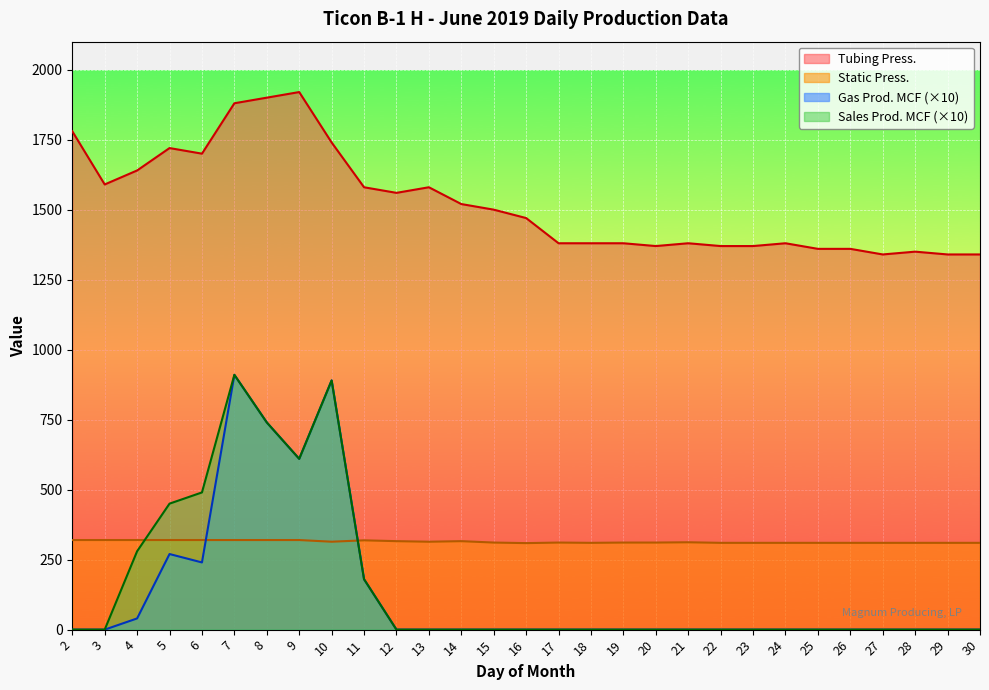

What is the difference between the Static Press. values at 3 and 22?

10